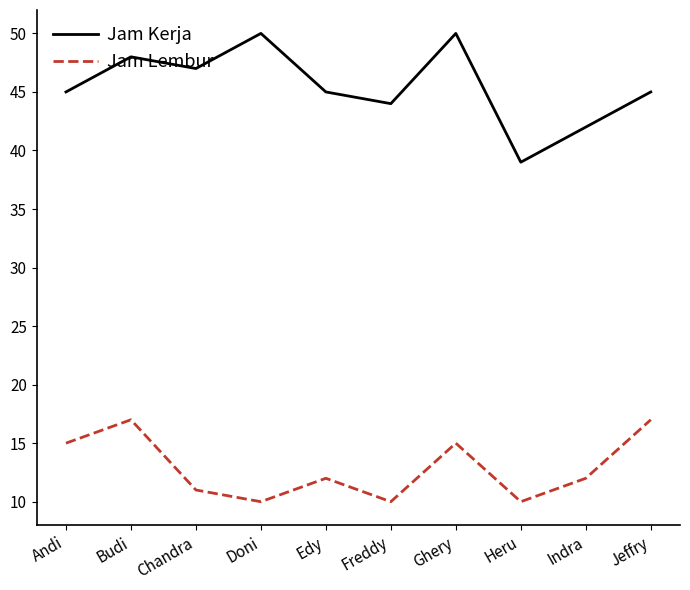

Which series has the widest spread of values?

Jam Kerja